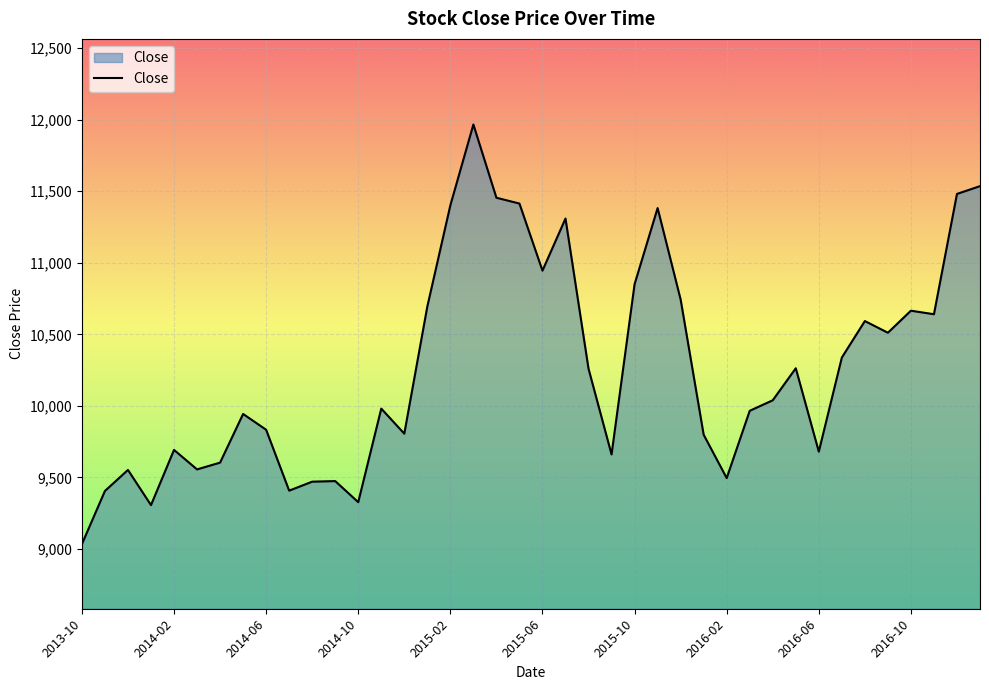

What is the smallest value displayed?

9033.9